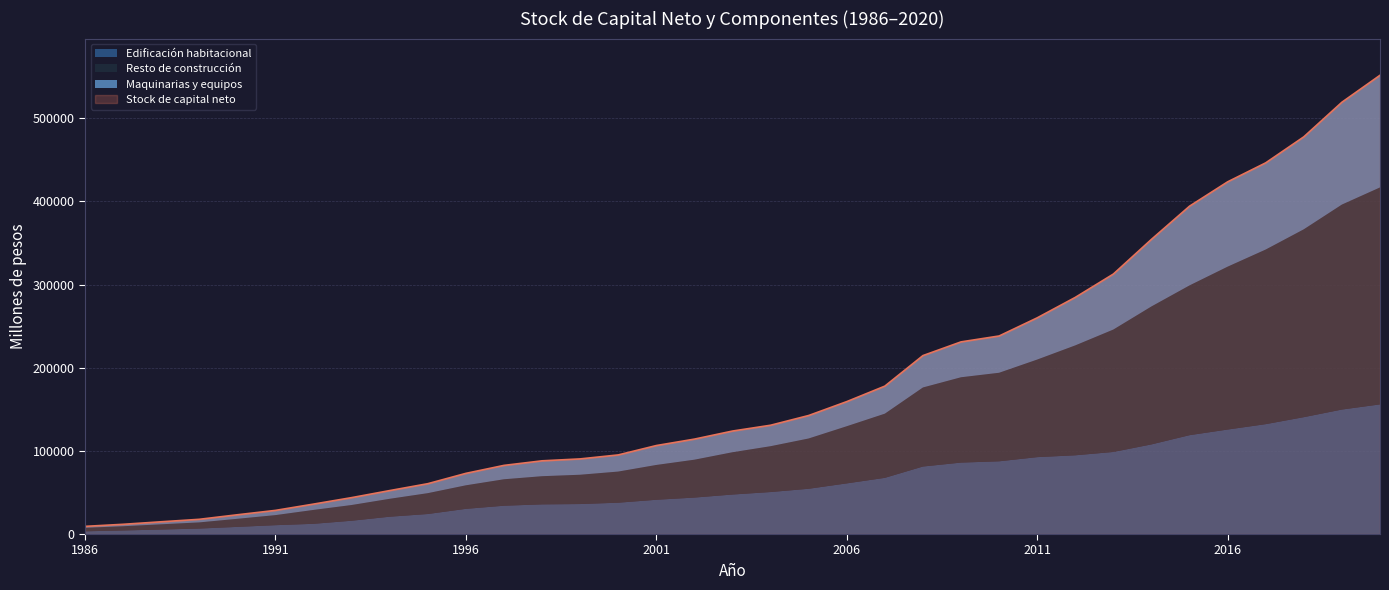

Between 1992 and 2013, which is larger?

2013